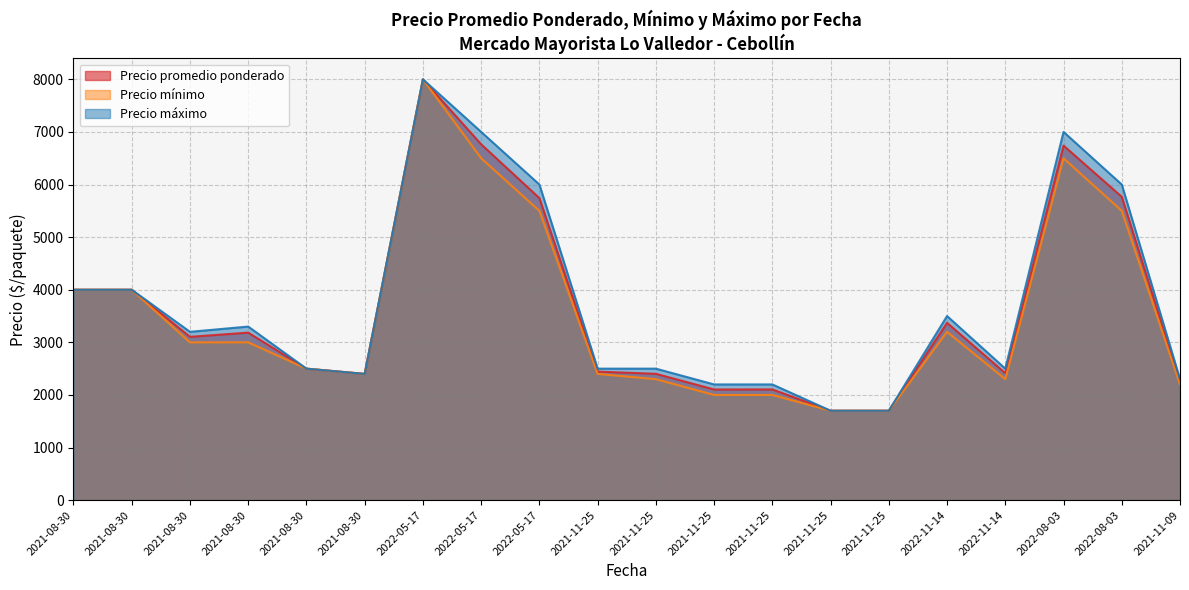

The value of Precio mínimo at 2021-11-25 is 1124. True or false?

False